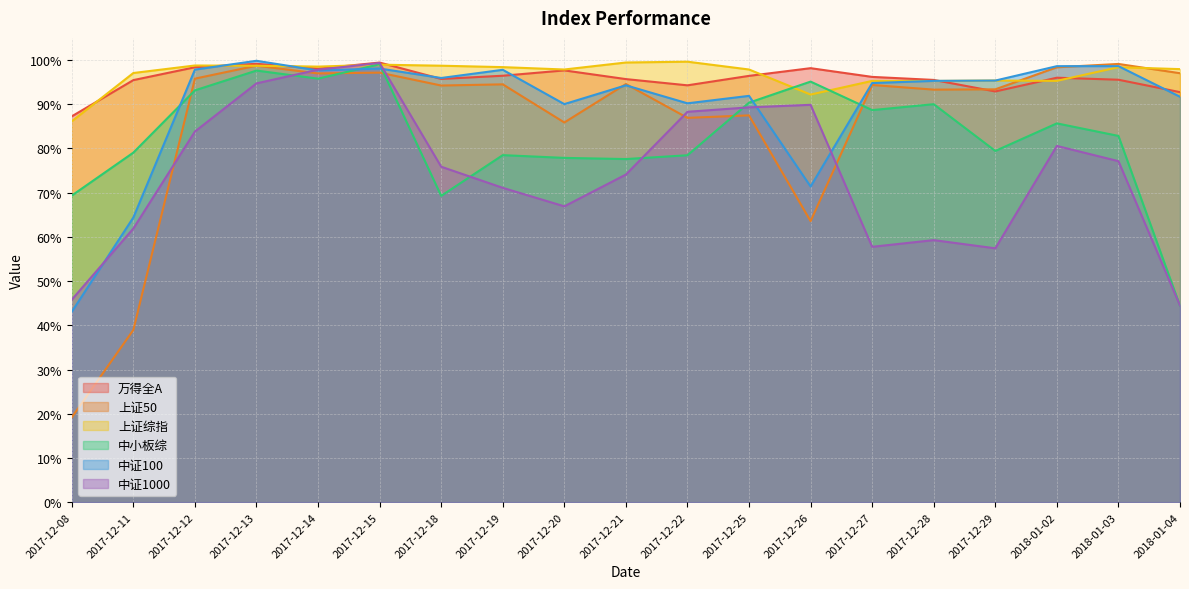

What is the label of the 1st point from the left?

2017-12-08